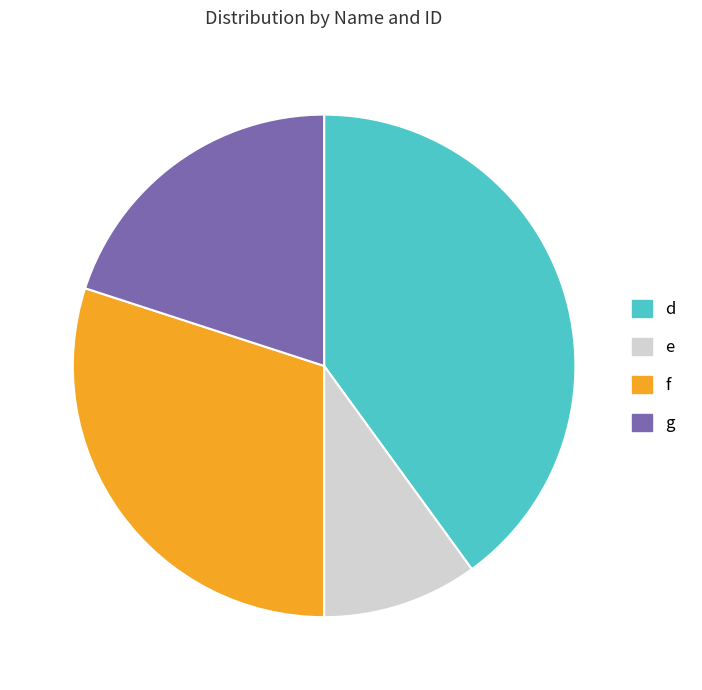

How many segments does this pie chart have?

4